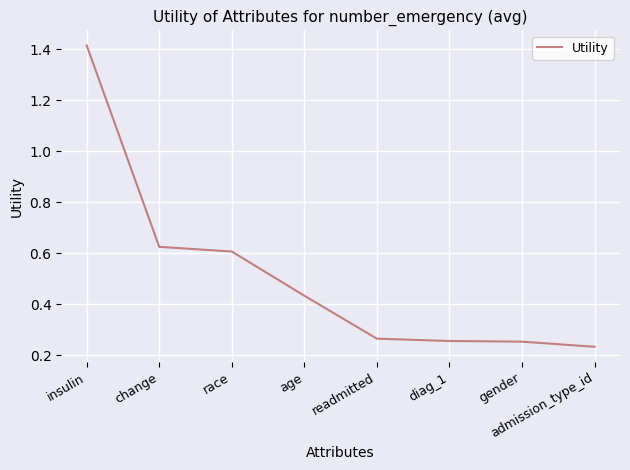

What position from the right is readmitted?

4